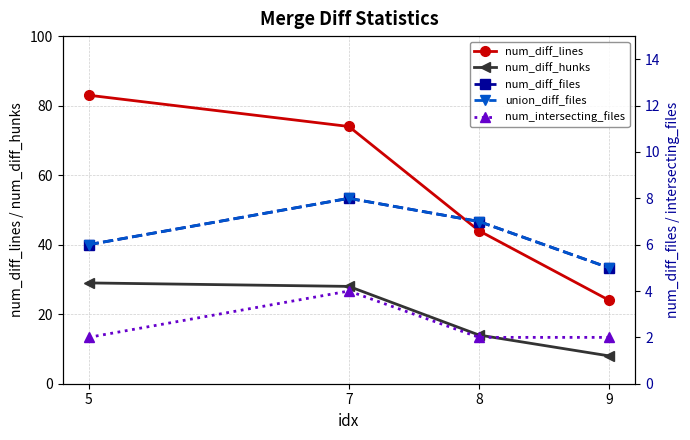

What is the value of the num_diff_lines point at the 4th from the left?

24